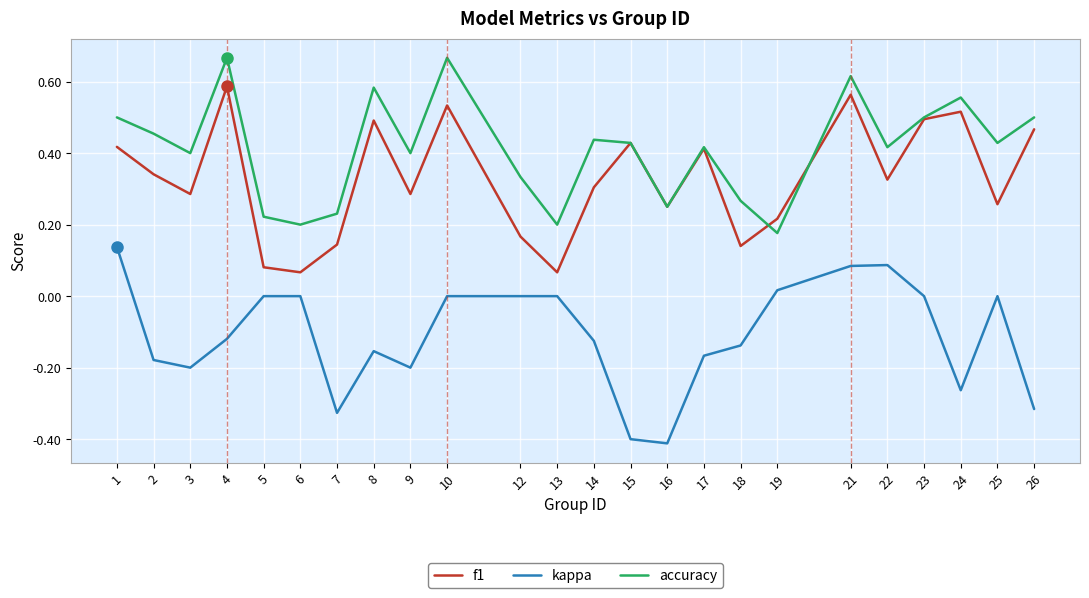

Where is the first local maximum for accuracy?

4